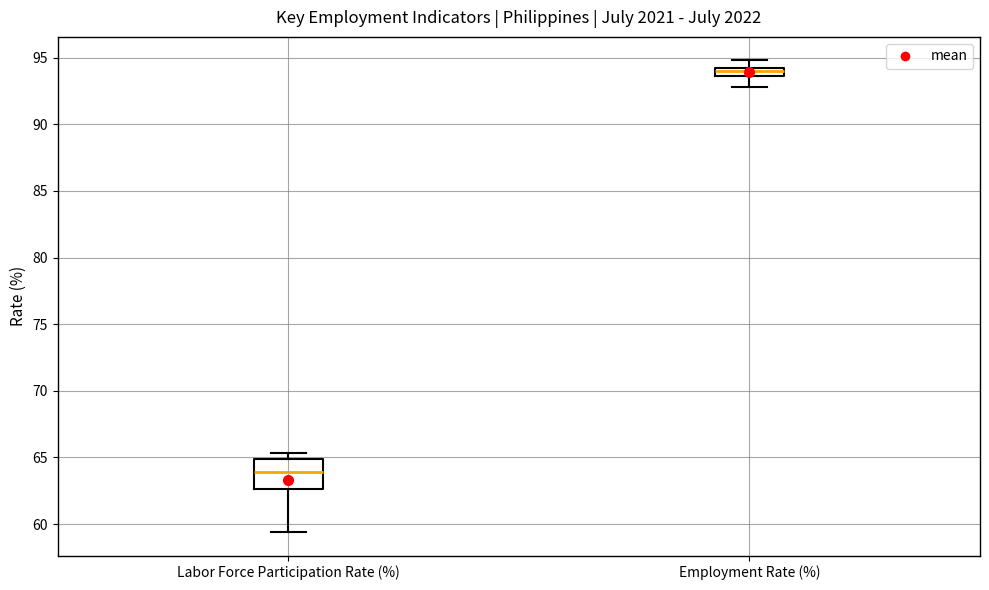

Where does the median line of the box for Labor Force Participation Rate (%) sit on the y-axis? The values are not printed on the chart, so give them approximately, as read against the axis.

64.0